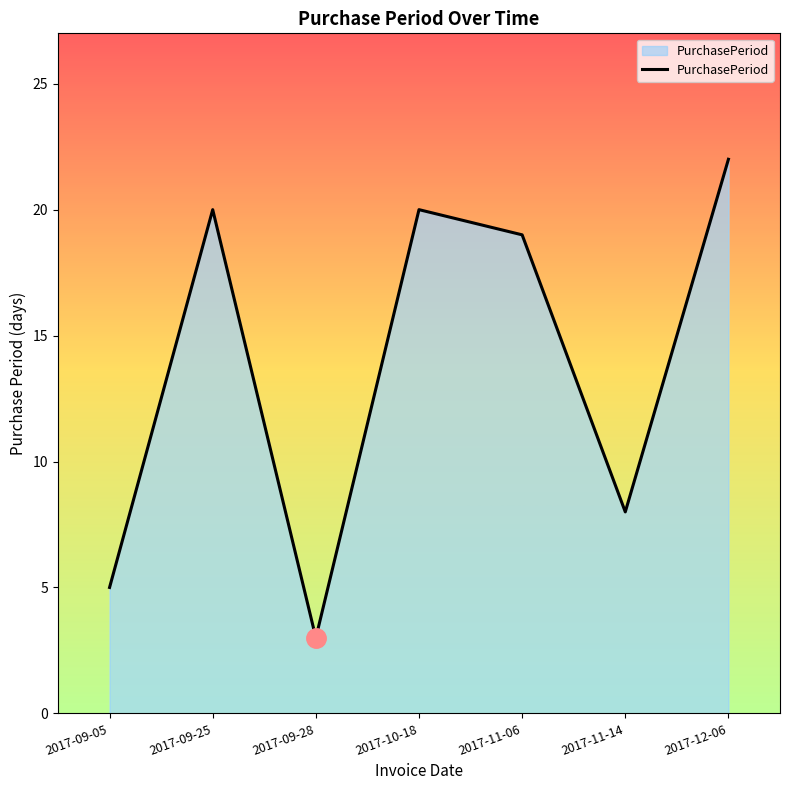

What is the greatest value displayed?

22